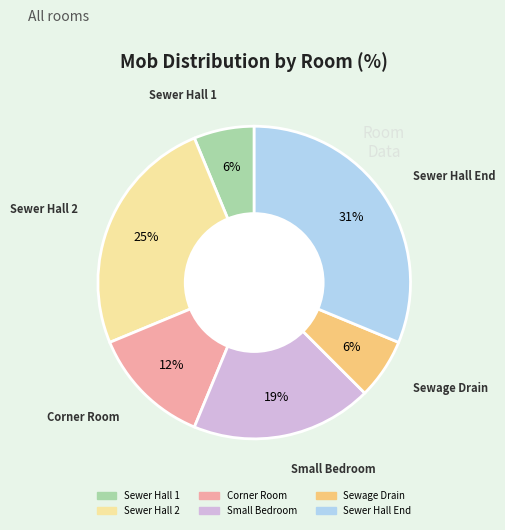

How many segments does this pie chart have?

6